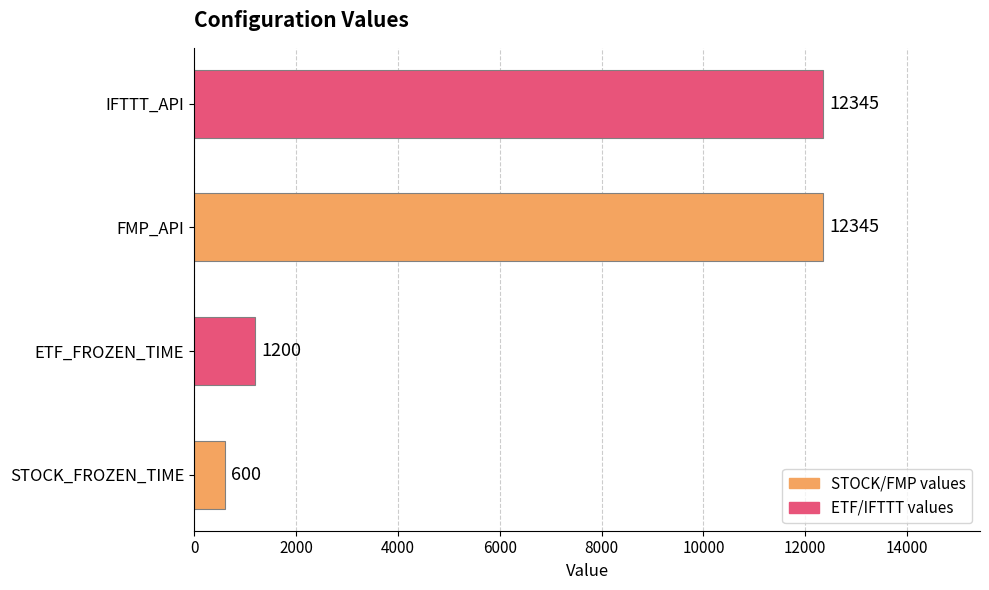

Is it true that the value at STOCK_FROZEN_TIME is 600?

True